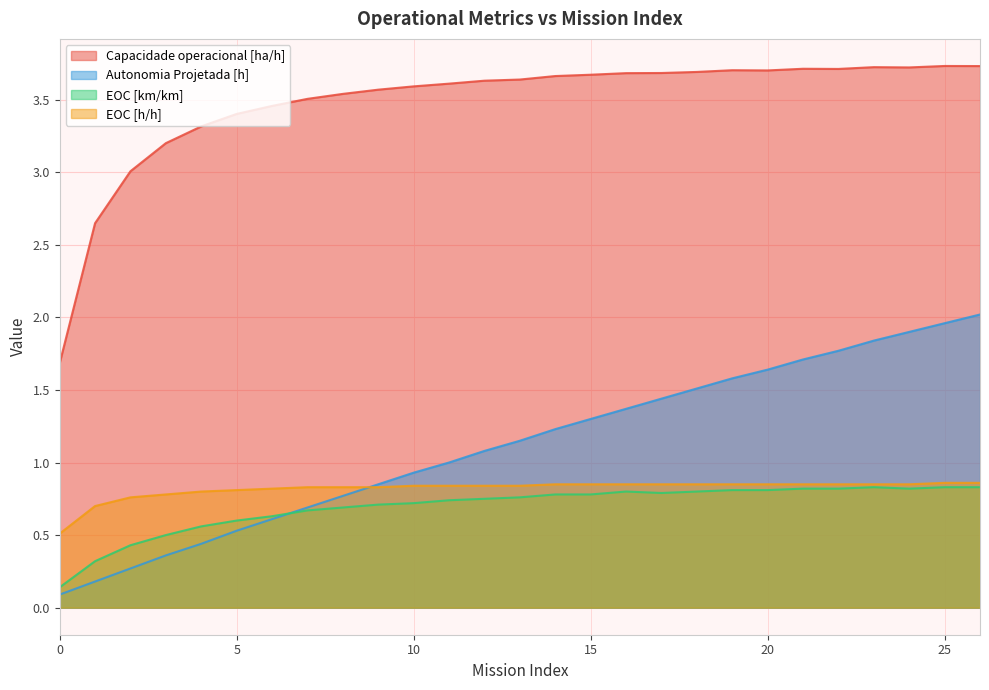

Reading right to left, list all the values displayed in this chart.

Capacidade operacional [ha/h]: 26=3.7	25=3.7	24=3.7	23=3.7	22=3.7	21=3.7	20=3.7	19=3.7	18=3.7	17=3.7	16=3.7	15=3.7	14=3.7	13=3.6	12=3.6	11=3.6	10=3.6	9=3.6	8=3.5	7=3.5	6=3.5	5=3.4	4=3.3	3=3.2	2=3.0	1=2.6	0=1.7
Autonomia Projetada [h]: 26=2.0	25=2.0	24=1.9	23=1.8	22=1.8	21=1.7	20=1.6	19=1.6	18=1.5	17=1.4	16=1.4	15=1.3	14=1.2	13=1.1	12=1.1	11=1.0	10=0.9	9=0.8	8=0.8	7=0.7	6=0.6	5=0.5	4=0.4	3=0.4	2=0.3	1=0.2	0=0.1
EOC [km/km]: 26=0.8	25=0.8	24=0.8	23=0.8	22=0.8	21=0.8	20=0.8	19=0.8	18=0.8	17=0.8	16=0.8	15=0.8	14=0.8	13=0.8	12=0.8	11=0.7	10=0.7	9=0.7	8=0.7	7=0.7	6=0.6	5=0.6	4=0.6	3=0.5	2=0.4	1=0.3	0=0.1
EOC [h/h]: 26=0.9	25=0.9	24=0.8	23=0.8	22=0.8	21=0.8	20=0.8	19=0.8	18=0.8	17=0.8	16=0.8	15=0.8	14=0.8	13=0.8	12=0.8	11=0.8	10=0.8	9=0.8	8=0.8	7=0.8	6=0.8	5=0.8	4=0.8	3=0.8	2=0.8	1=0.7	0=0.5